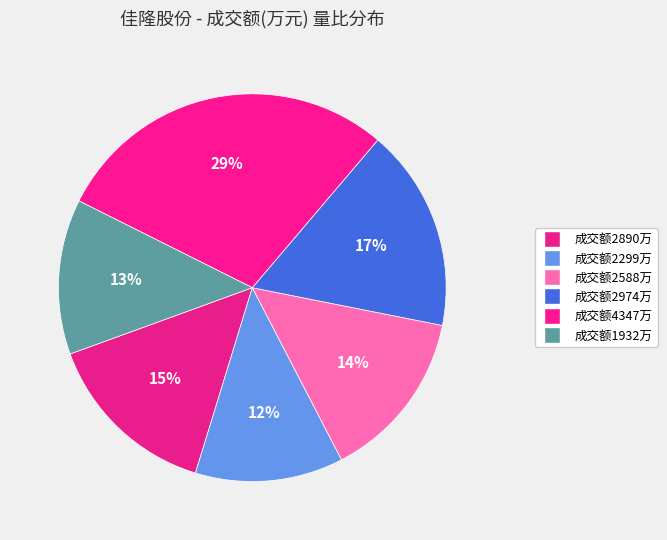

Is there any slice that represents more than half of the pie?

No